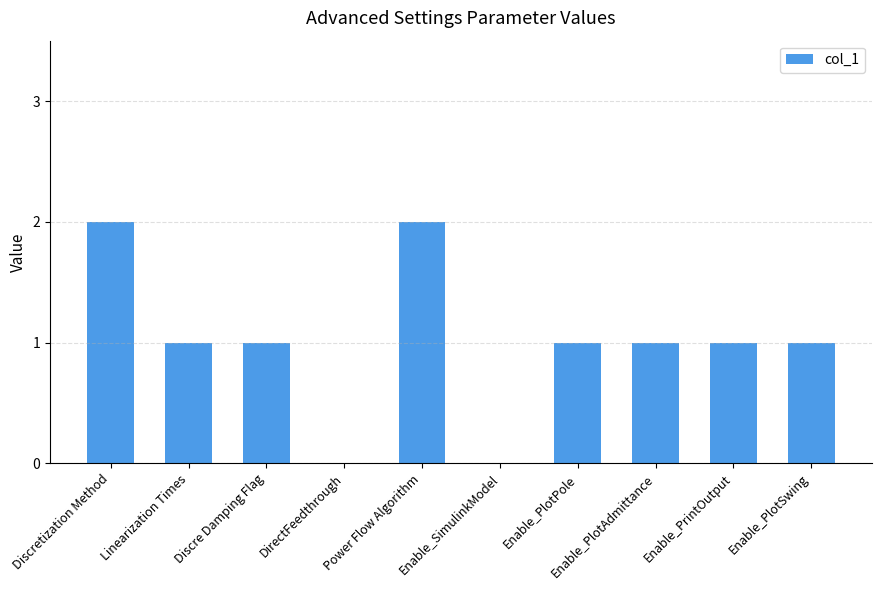

How many distinct data groups are displayed?

1